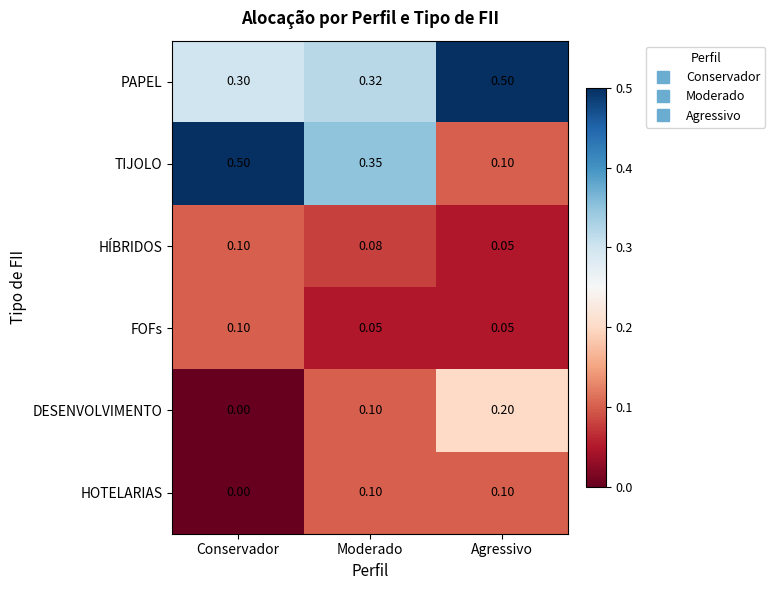

What is the total value across all series at Moderado?

1.0